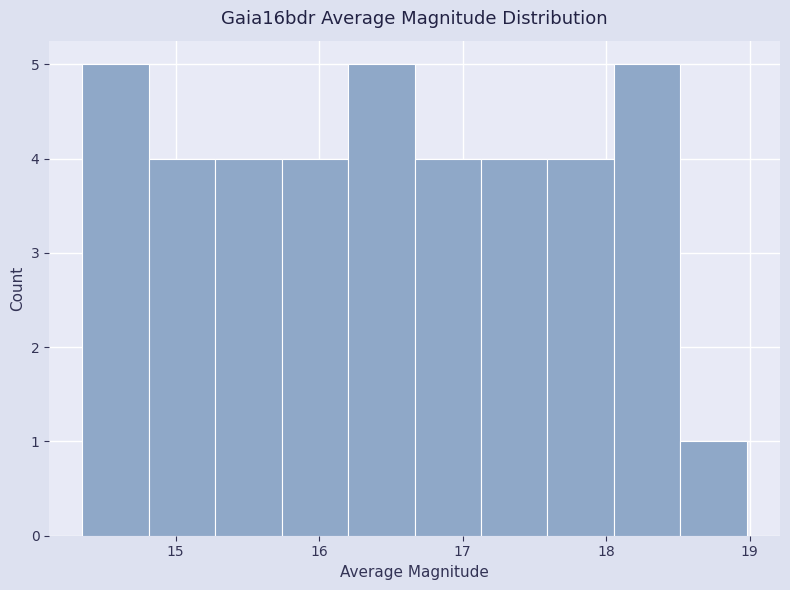

Reading left to right, list every bar in this chart as the range it spans on the x-axis followed by its height. Neither the bar edges nor the heights are printed on the chart, so give them approximately, as read against the axes.

14.4 to 14.8: 5
14.8 to 15.3: 4
15.3 to 15.7: 4
15.7 to 16.2: 4
16.2 to 16.7: 5
16.7 to 17.1: 4
17.1 to 17.6: 4
17.6 to 18.1: 4
18.1 to 18.5: 5
18.5 to 19.0: 1